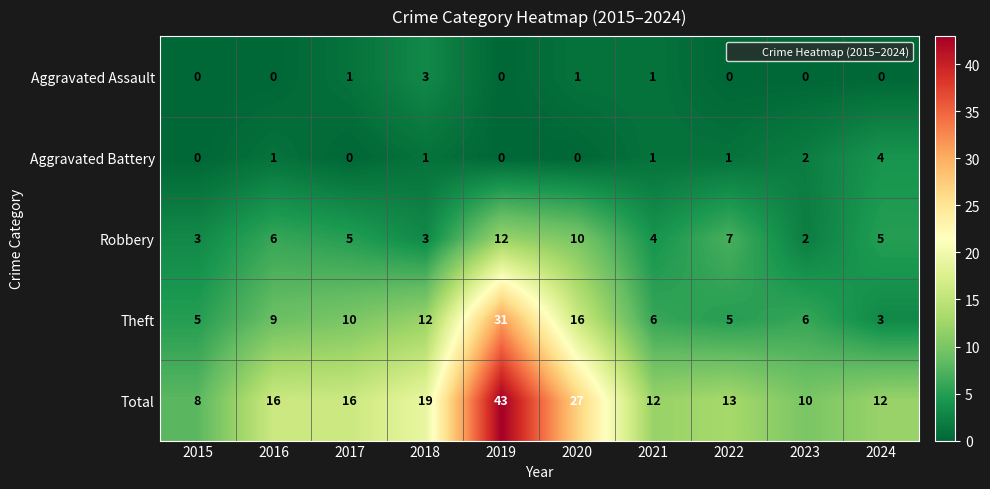

What is the difference between the maximum and minimum values in the Theft series?

28